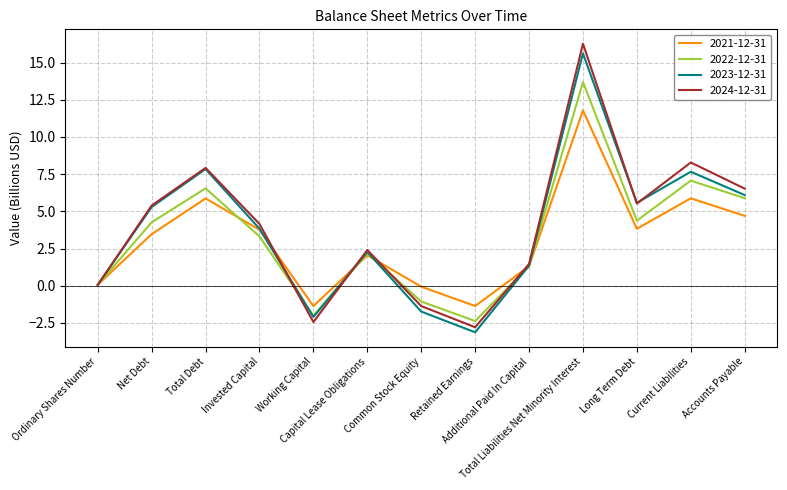

Reading right to left, list all the values displayed in this chart.

2021-12-31: Accounts Payable=4.7	Current Liabilities=5.9	Long Term Debt=3.8	Total Liabilities Net Minority Interest=11.8	Additional Paid In Capital=1.3	Retained Earnings=-1.4	Common Stock Equity=-0.1	Capital Lease Obligations=2.0	Working Capital=-1.4	Invested Capital=3.8	Total Debt=5.9	Net Debt=3.5	Ordinary Shares Number=0.1
2022-12-31: Accounts Payable=5.9	Current Liabilities=7.1	Long Term Debt=4.4	Total Liabilities Net Minority Interest=13.7	Additional Paid In Capital=1.3	Retained Earnings=-2.4	Common Stock Equity=-1.1	Capital Lease Obligations=2.2	Working Capital=-2.0	Invested Capital=3.3	Total Debt=6.5	Net Debt=4.3	Ordinary Shares Number=0.1
2023-12-31: Accounts Payable=6.1	Current Liabilities=7.7	Long Term Debt=5.6	Total Liabilities Net Minority Interest=15.6	Additional Paid In Capital=1.4	Retained Earnings=-3.1	Common Stock Equity=-1.7	Capital Lease Obligations=2.3	Working Capital=-2.1	Invested Capital=3.8	Total Debt=7.8	Net Debt=5.3	Ordinary Shares Number=0.1
2024-12-31: Accounts Payable=6.5	Current Liabilities=8.3	Long Term Debt=5.5	Total Liabilities Net Minority Interest=16.3	Additional Paid In Capital=1.5	Retained Earnings=-2.8	Common Stock Equity=-1.4	Capital Lease Obligations=2.4	Working Capital=-2.4	Invested Capital=4.1	Total Debt=7.9	Net Debt=5.4	Ordinary Shares Number=0.1